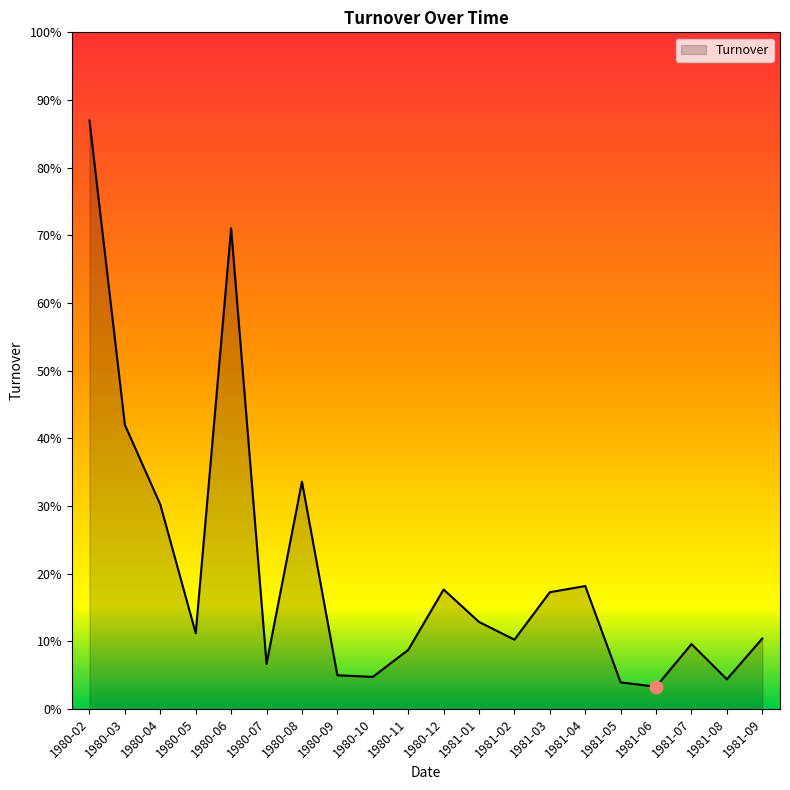

What is the ratio of the value at 1980-04 to the value at 1981-01?

2.4